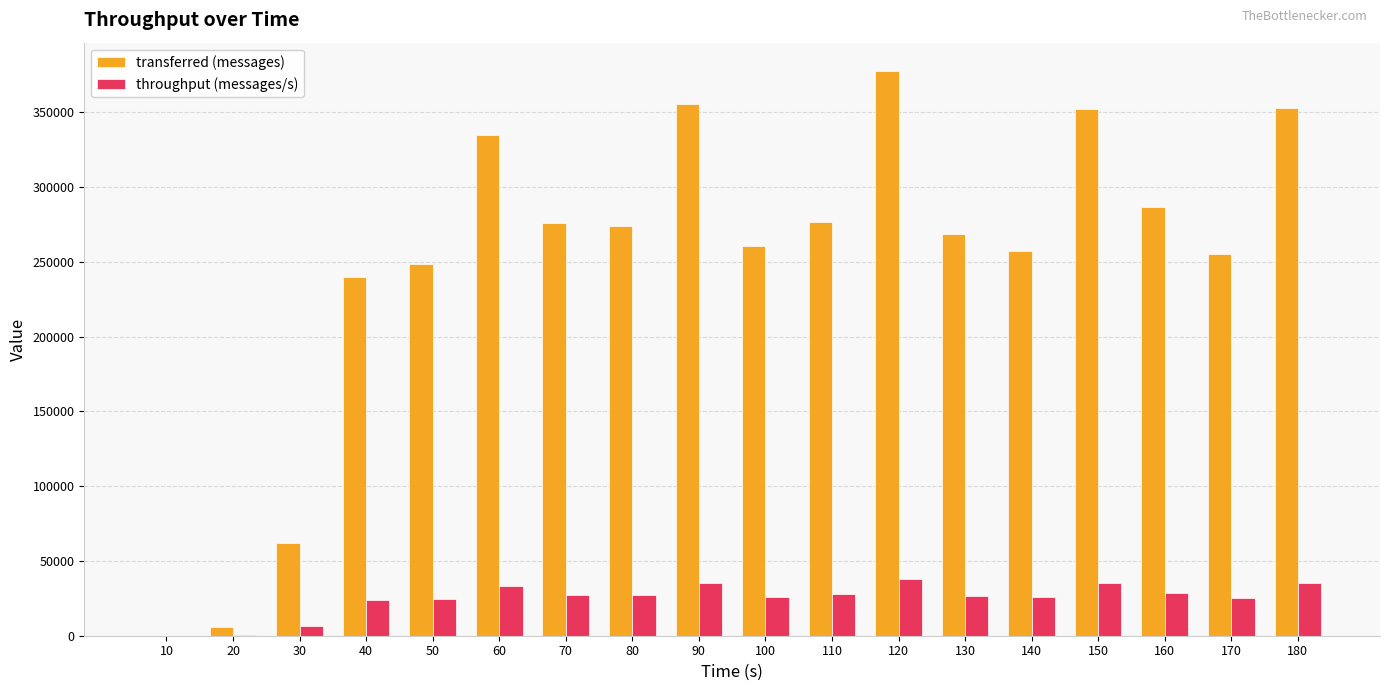

Between 80 and 160, which series saw the biggest shift?

transferred (messages)